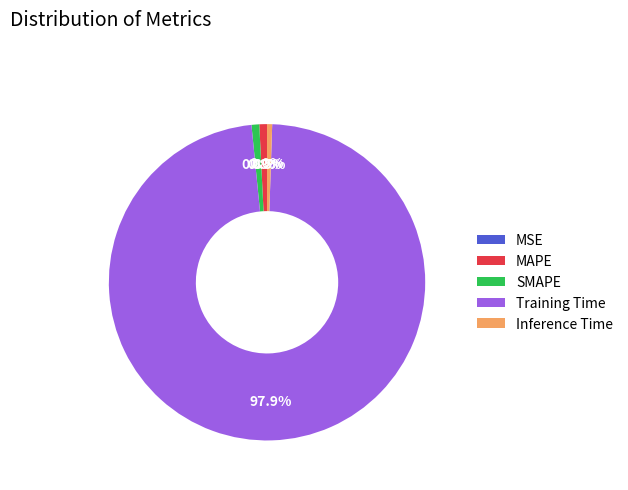

Which category has the biggest portion of the pie?

Training Time